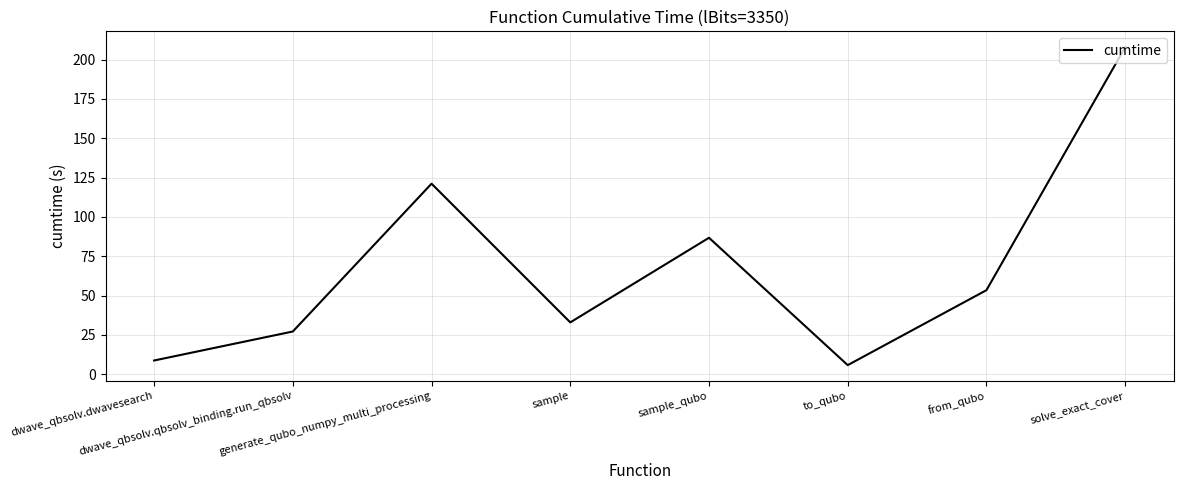

Reading left to right, list all the values displayed in this chart.

8.7	27.2	121.1	33.0	86.8	5.8	53.4	207.9